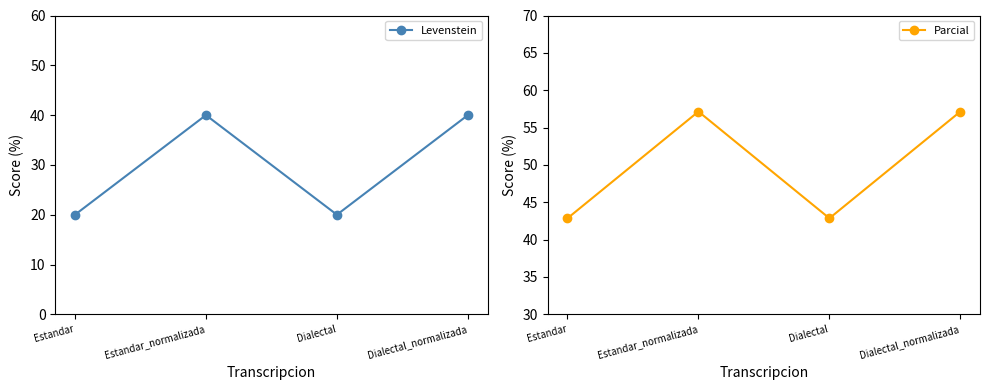

What position from the left is Estandar?

1